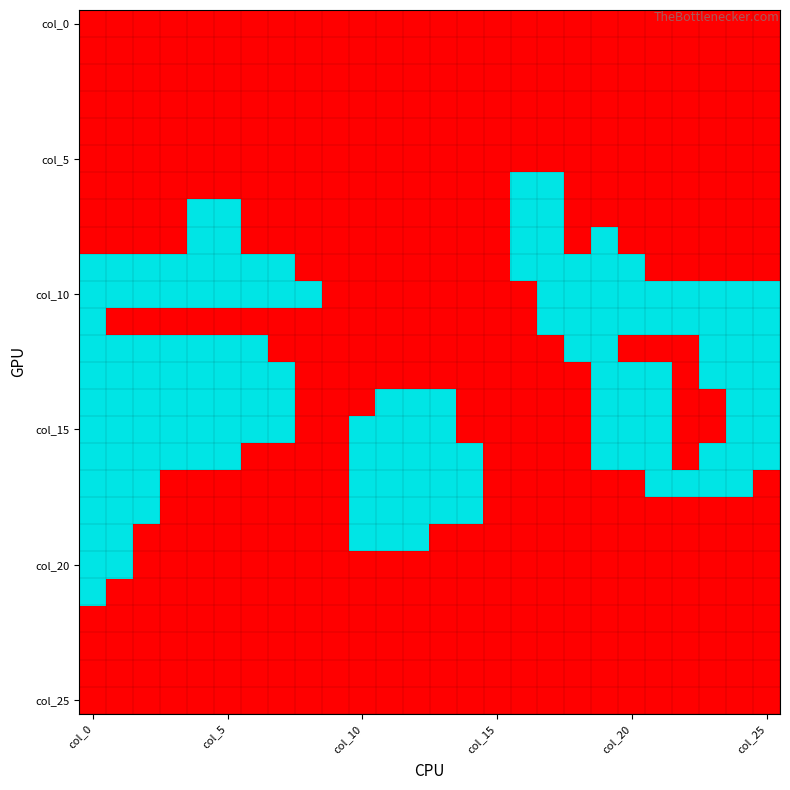

Which series has the largest total across all categories?

col_10